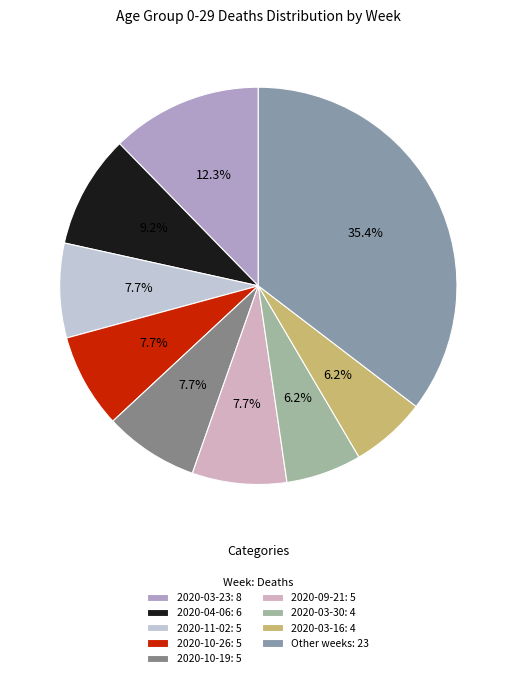

Which slice is the largest?

Other weeks: 23